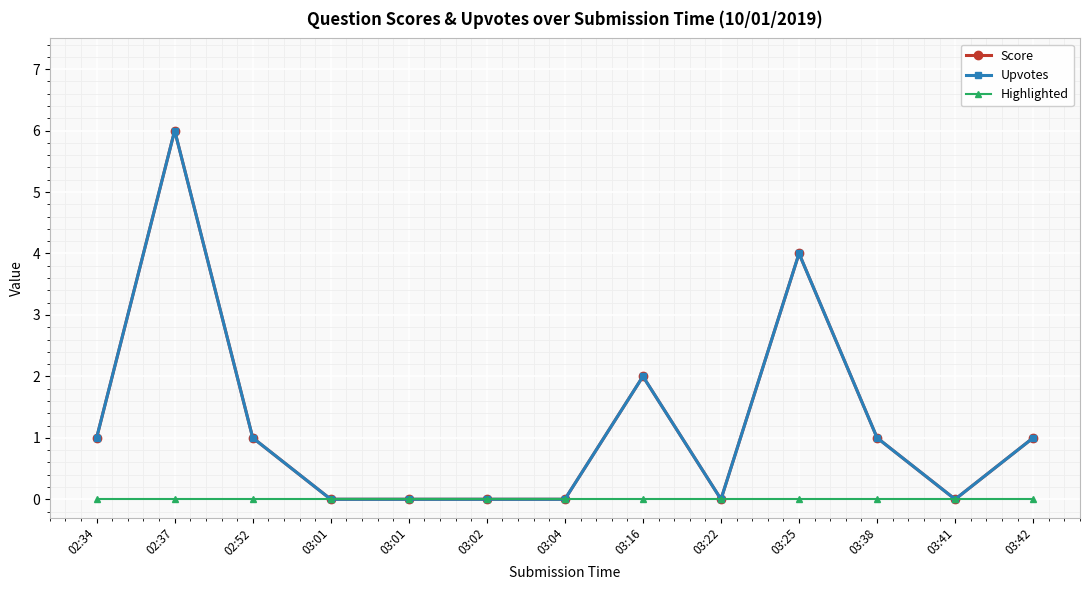

True or false: Highlighted and Upvotes cross at least once.

False